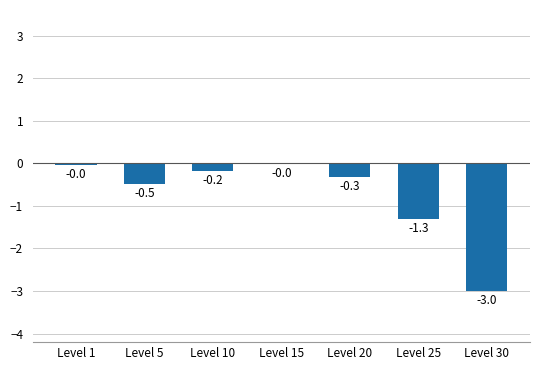

Read the value at Level 20.

-0.3